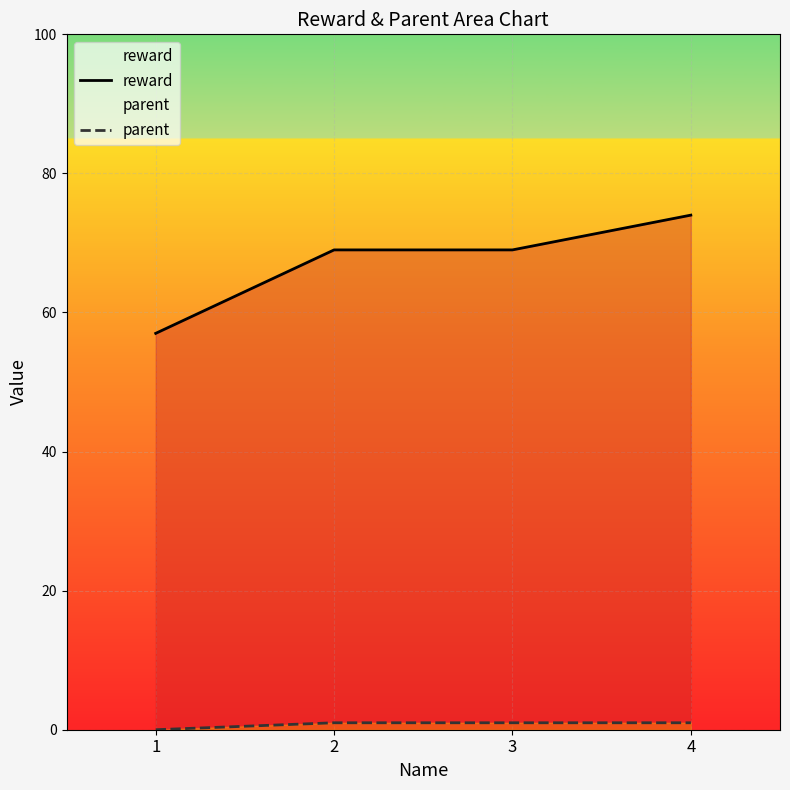

True or false: reward has a value of 69 at 2.

True